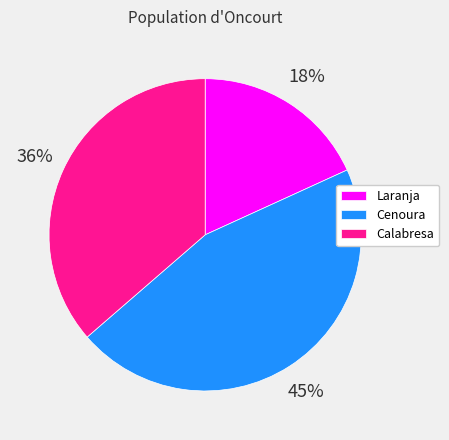

Is it true that Calabresa is 36% of the pie?

True